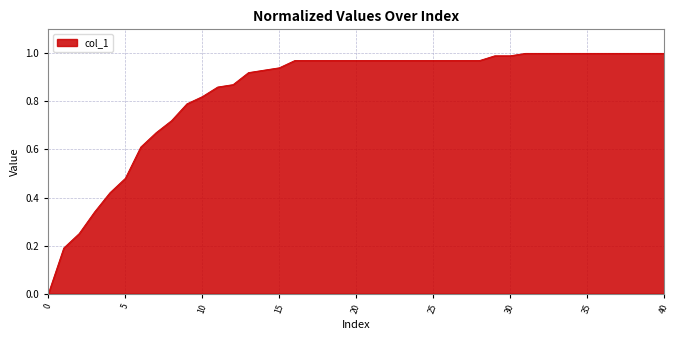

Is this an area chart (filled region under the line)?

Yes